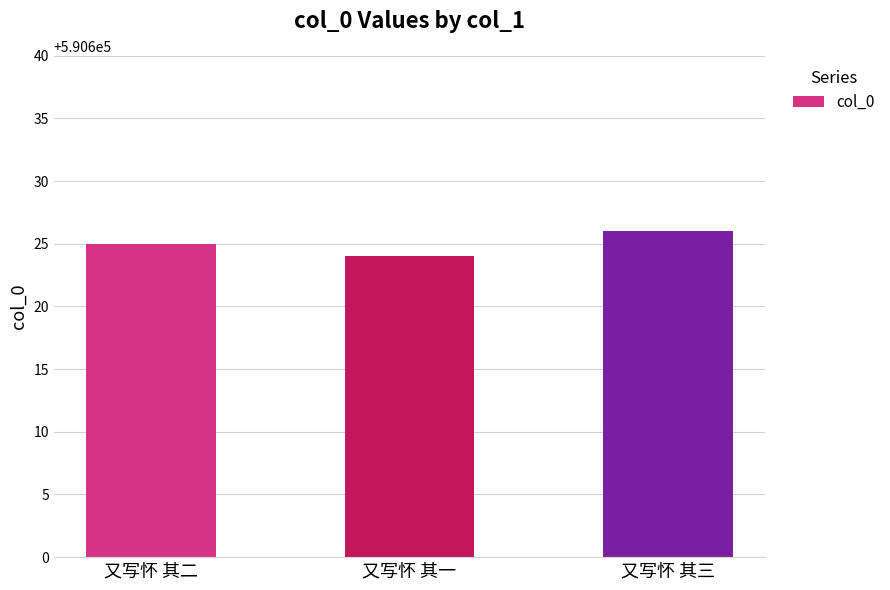

What is the value of the 2nd bar from the left?

590624